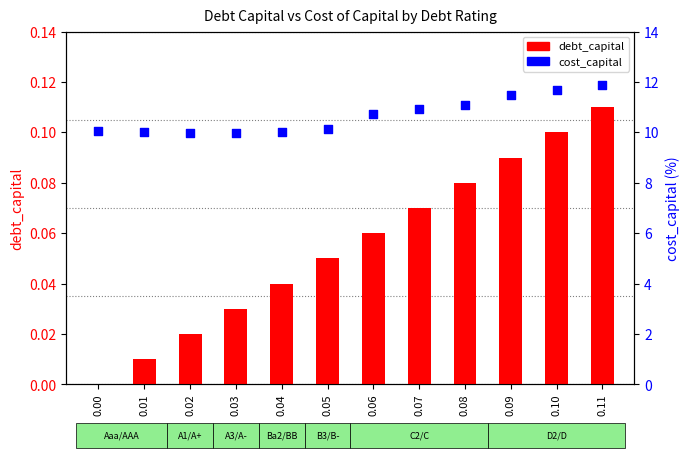

At how many categories does at least one series exceed 7?

12